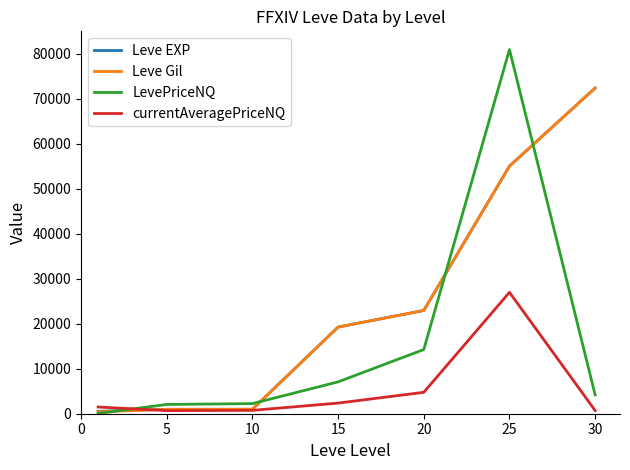

What is the maximum value for Leve EXP?

72430.0